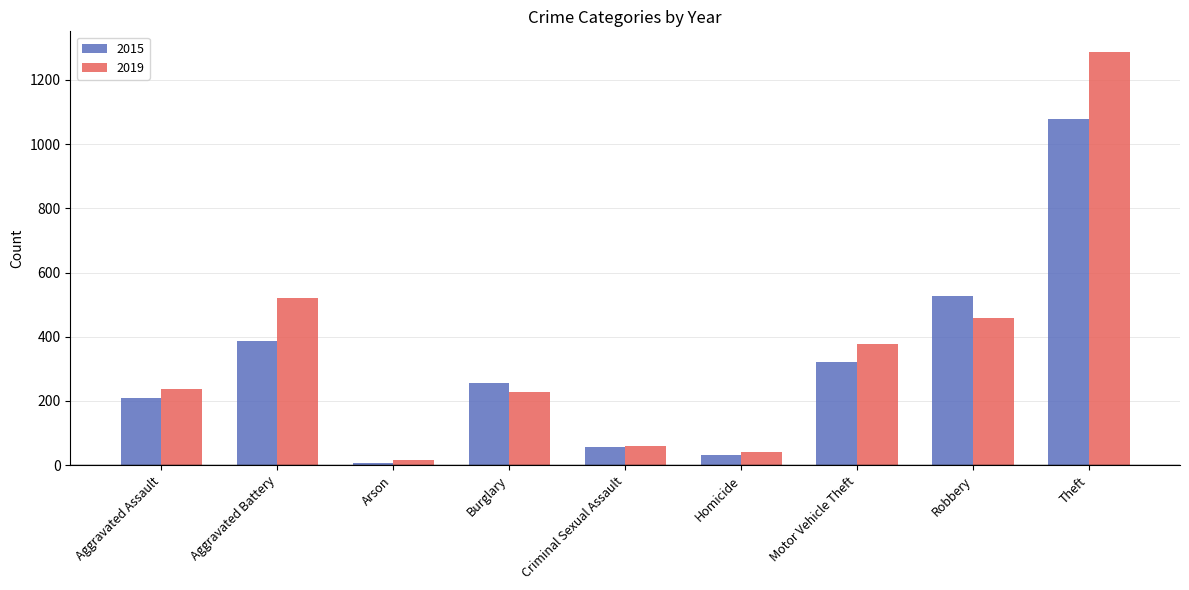

What position from the right is Homicide?

4